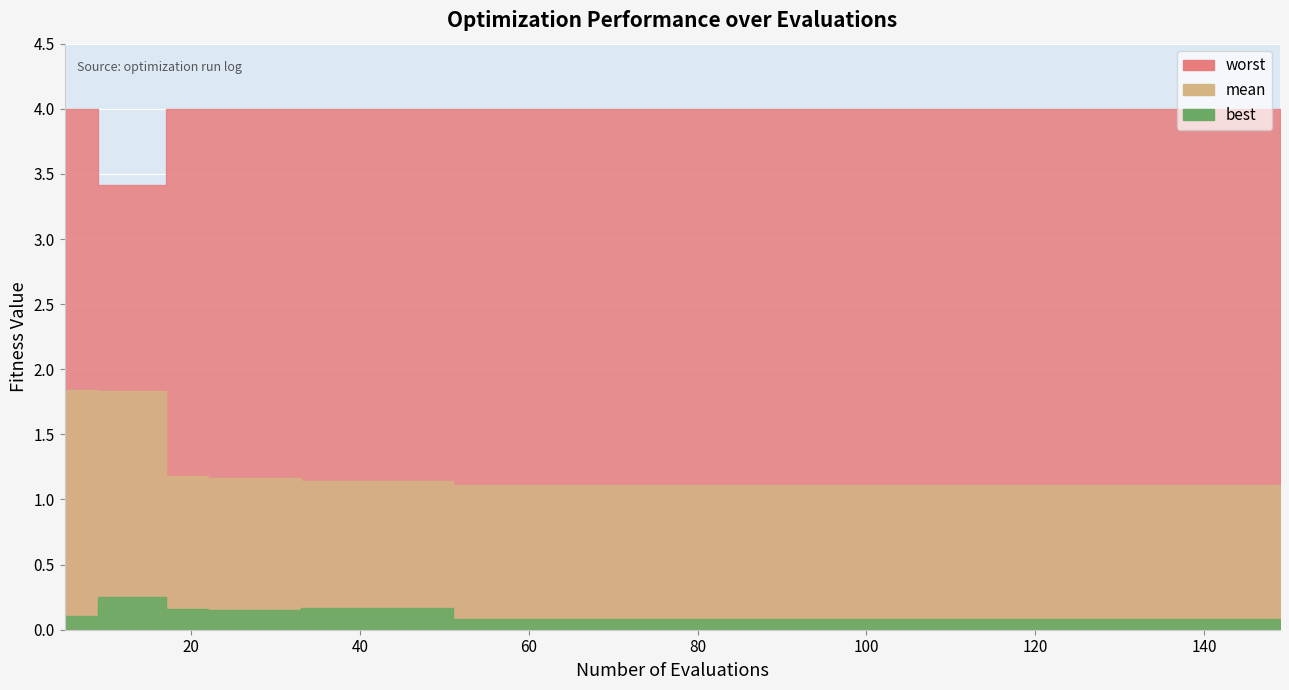

Rank the series by their average value, from highest to lowest.

worst, mean, best